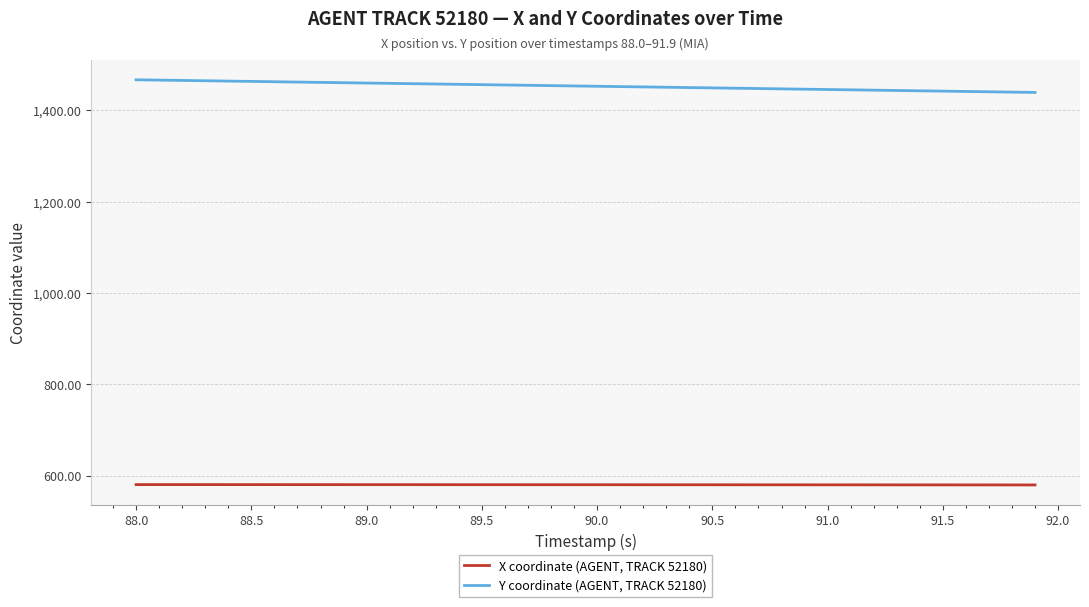

What are all the series names shown in the legend?

X coordinate (AGENT, TRACK 52180), Y coordinate (AGENT, TRACK 52180)